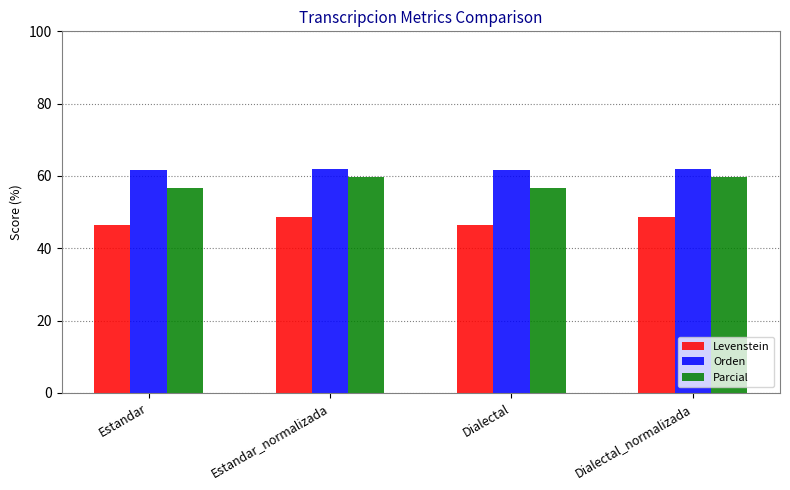

Read the Levenstein value at Estandar_normalizada.

48.5